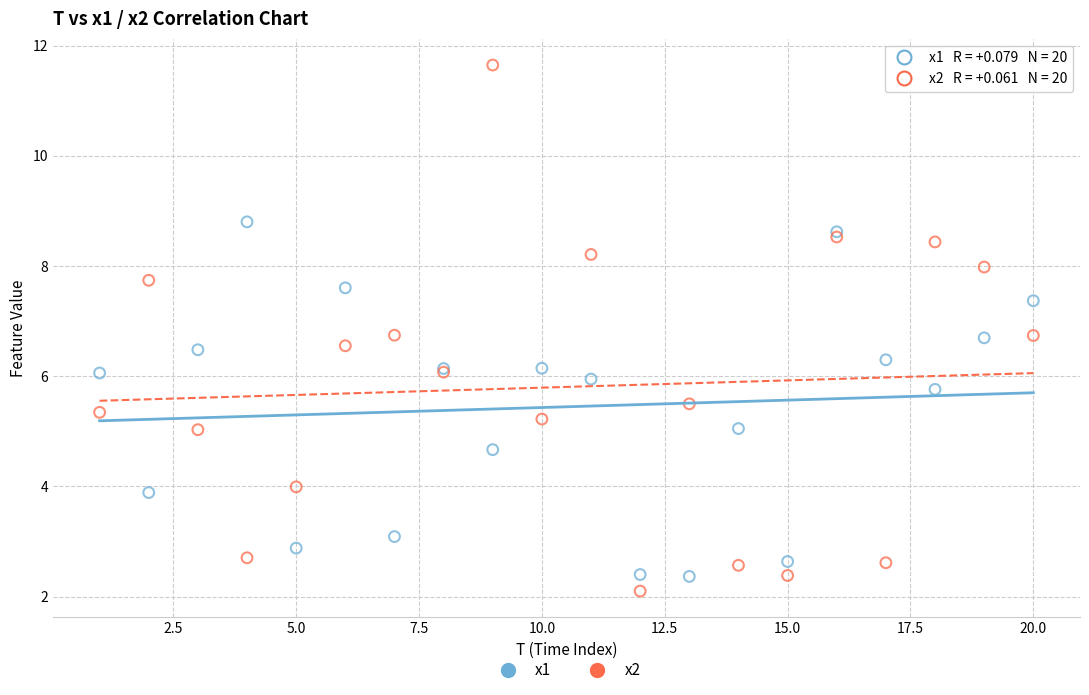

Which series contains the lowest Y value?

x2